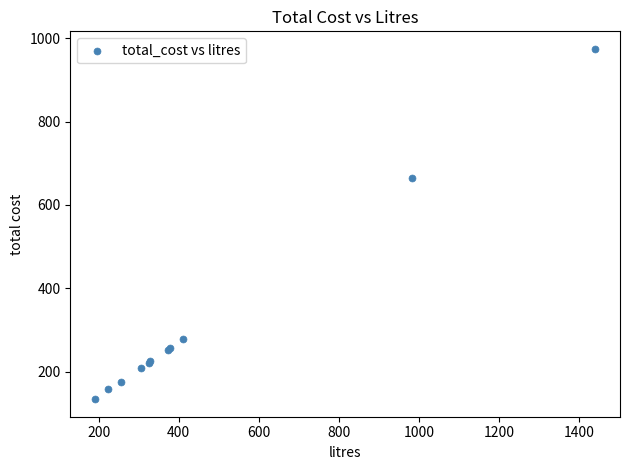

What Y value in the scatter plot is closest to 554?

664.4